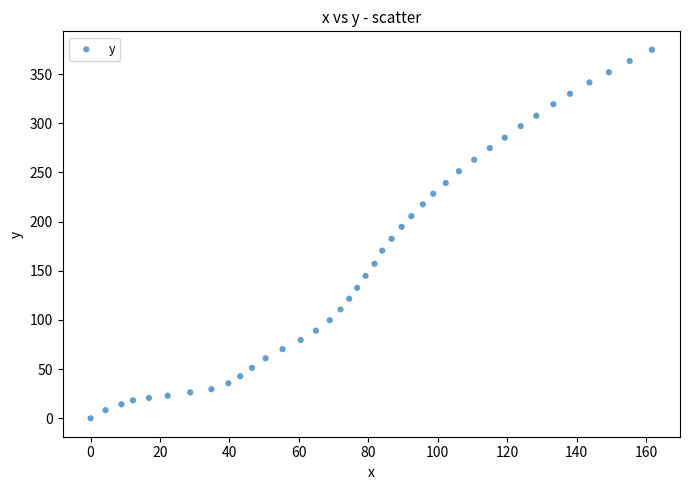

What is the range of X values (max minus min)?

161.7